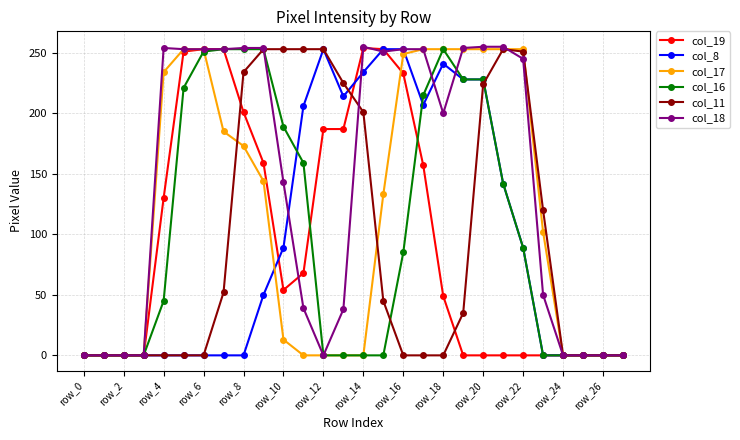

What is the highest value of the col_19 series?

254